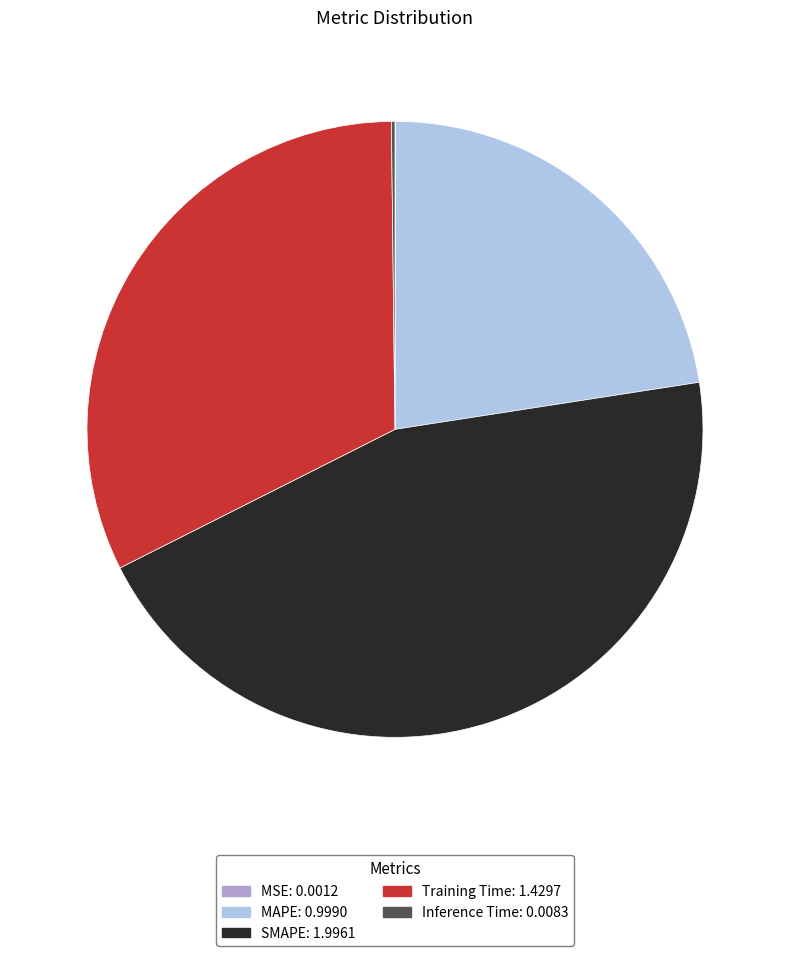

Is there any slice that represents more than half of the pie?

No